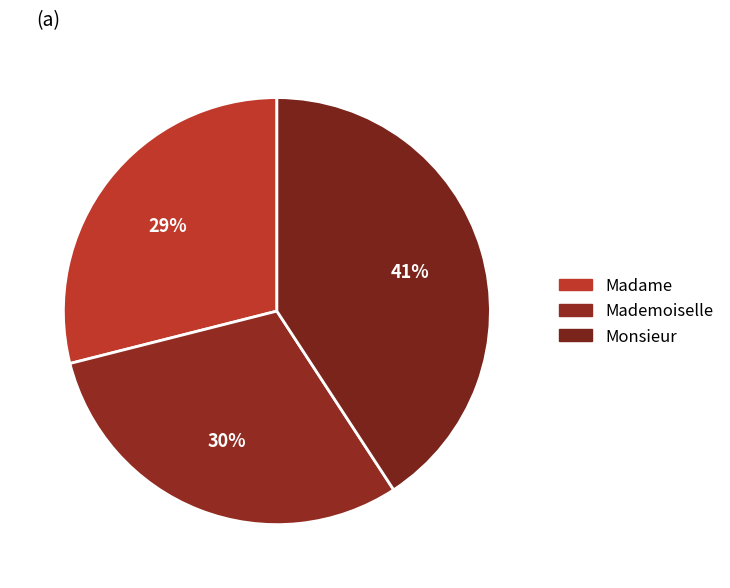

Rank the categories by value from highest to lowest.

Monsieur, Mademoiselle, Madame